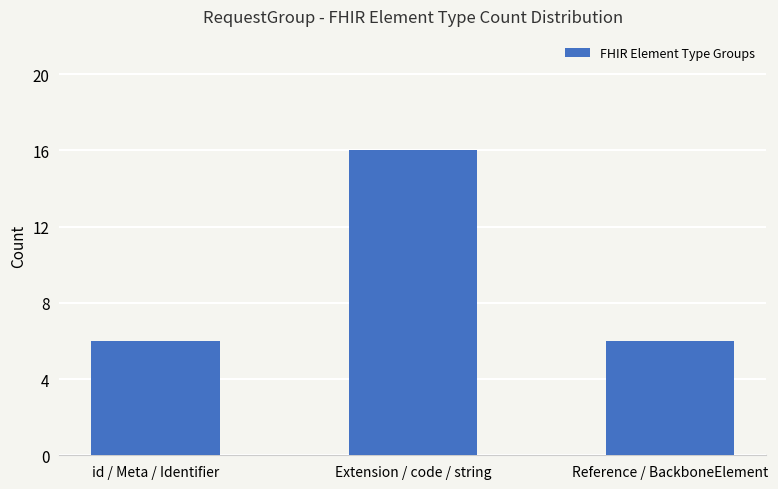

What is the sum of all values?

28